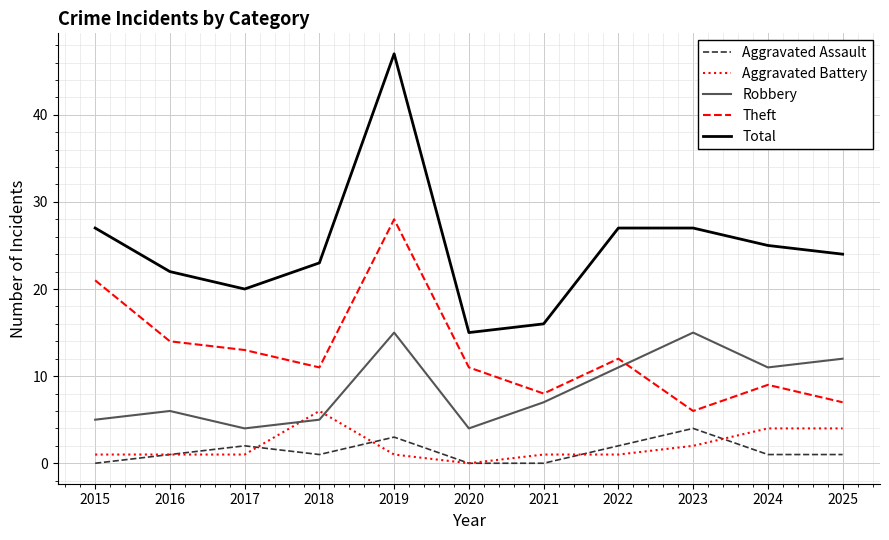

Count the number of data series in this chart.

5